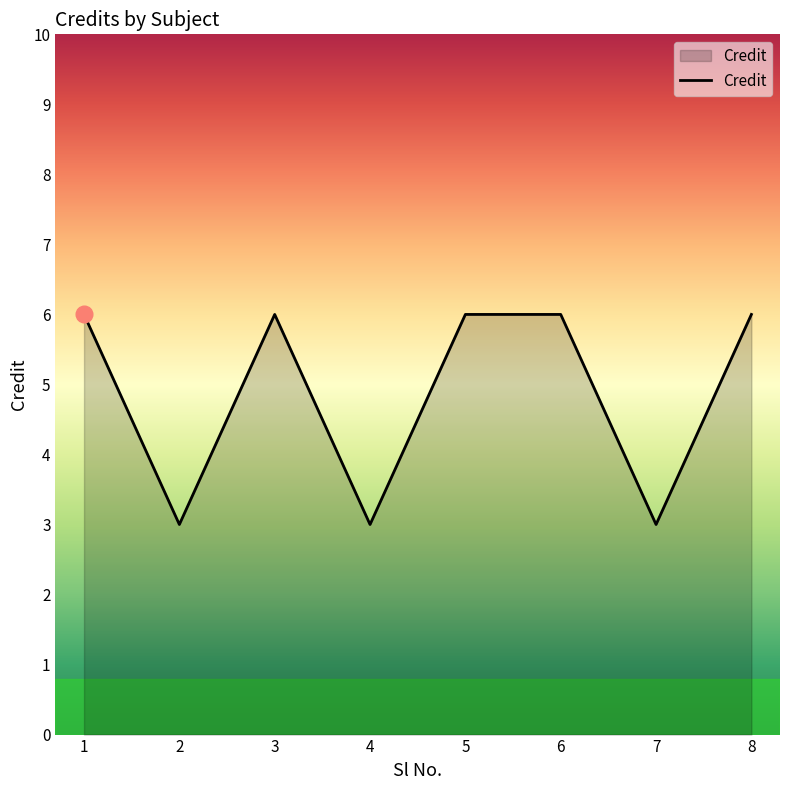

Reading left to right, what are all the values shown in this chart?

6	3	6	3	6	6	3	6